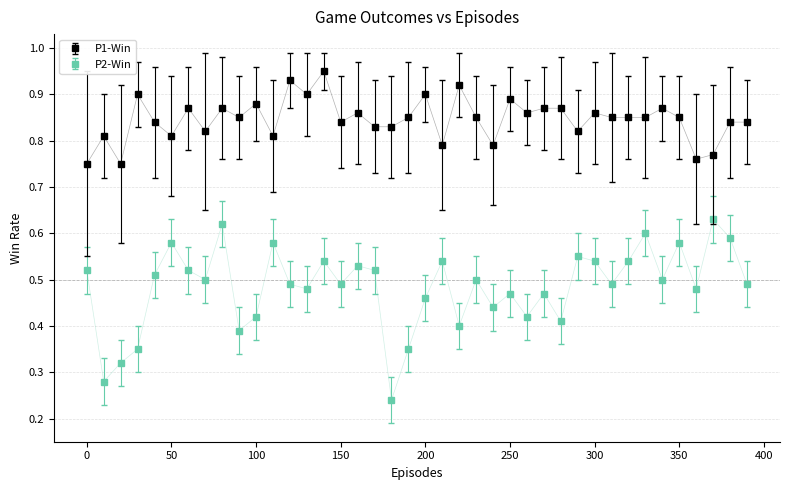

What are all the series names shown in the legend?

P1-Win, P2-Win